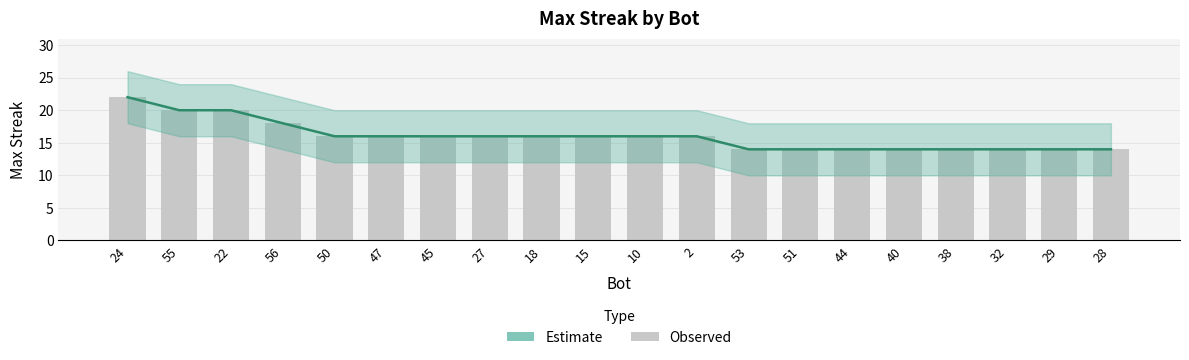

What is the difference between the values at 53 and 22?

6